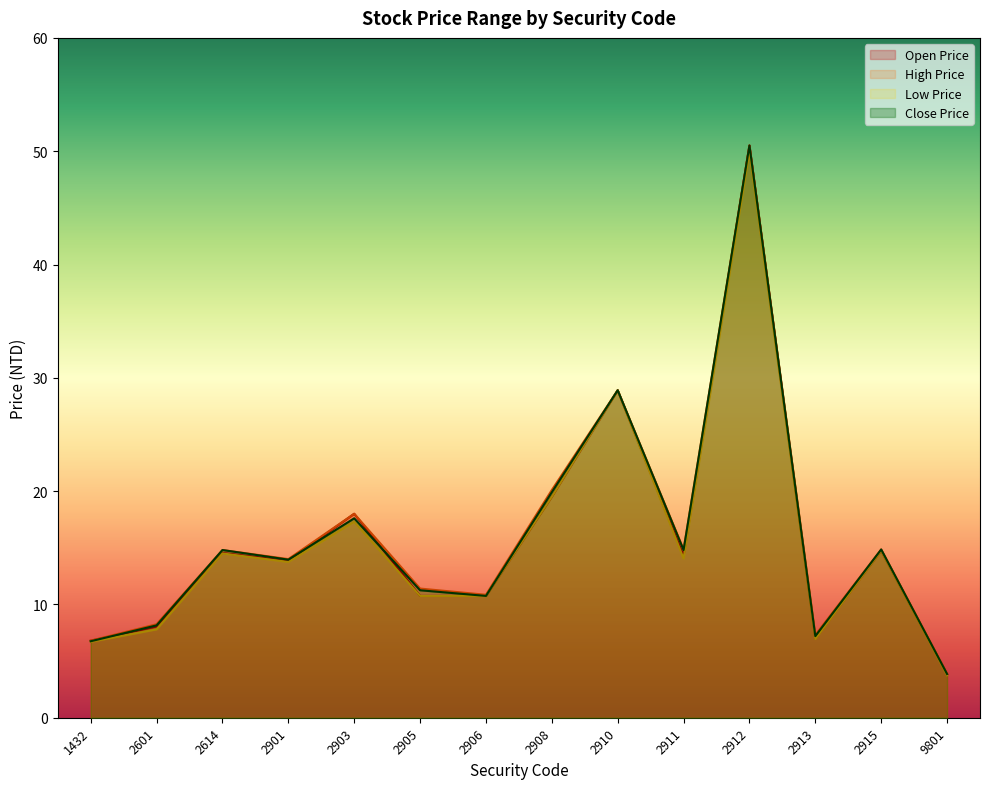

What is the difference between the maximum and minimum values in the Low Price series?

46.2